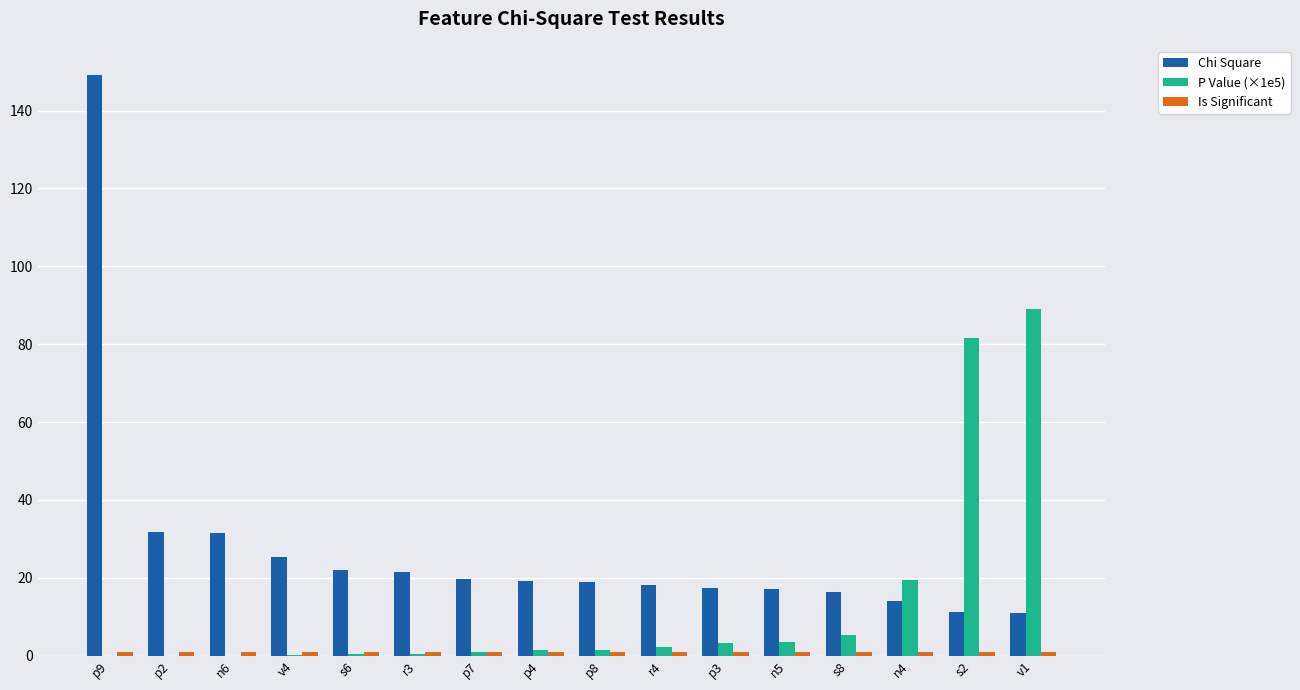

At which category does the chart reach its peak across all series?

p9